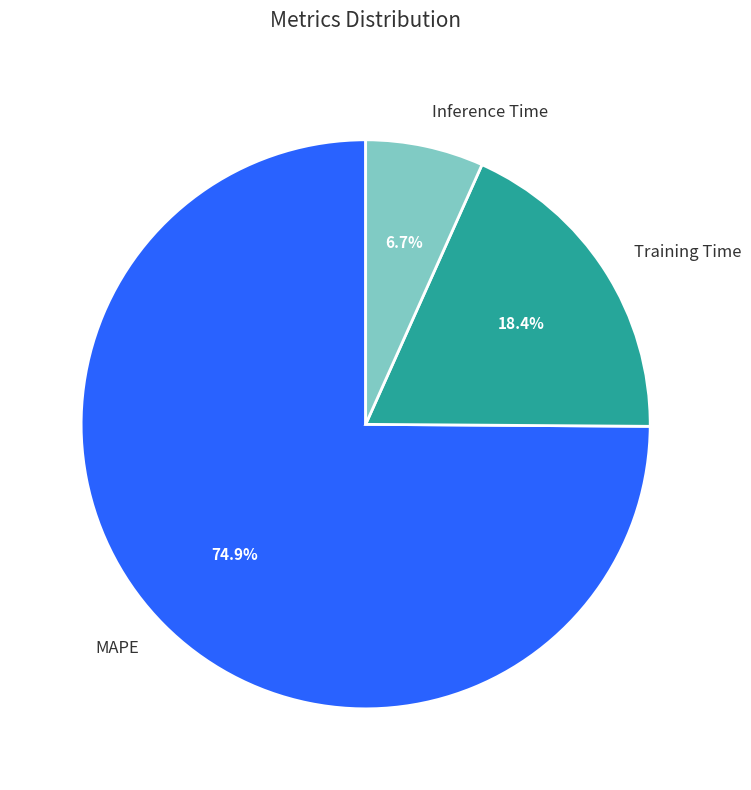

What is the largest slice in the pie chart?

MAPE